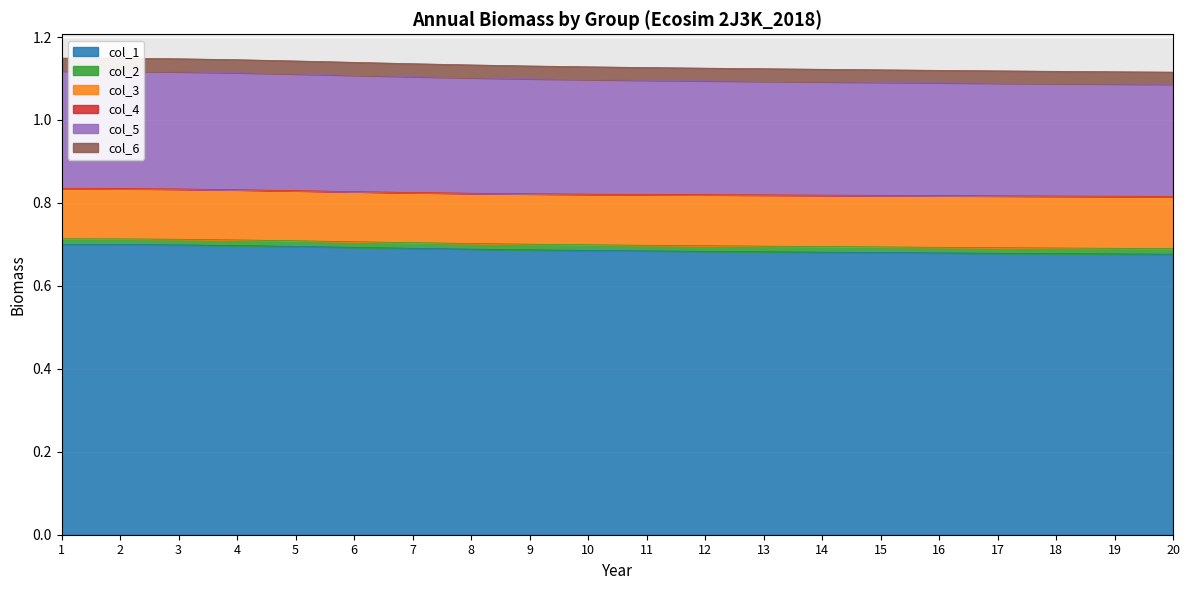

Which series has the largest total across all categories?

col_1